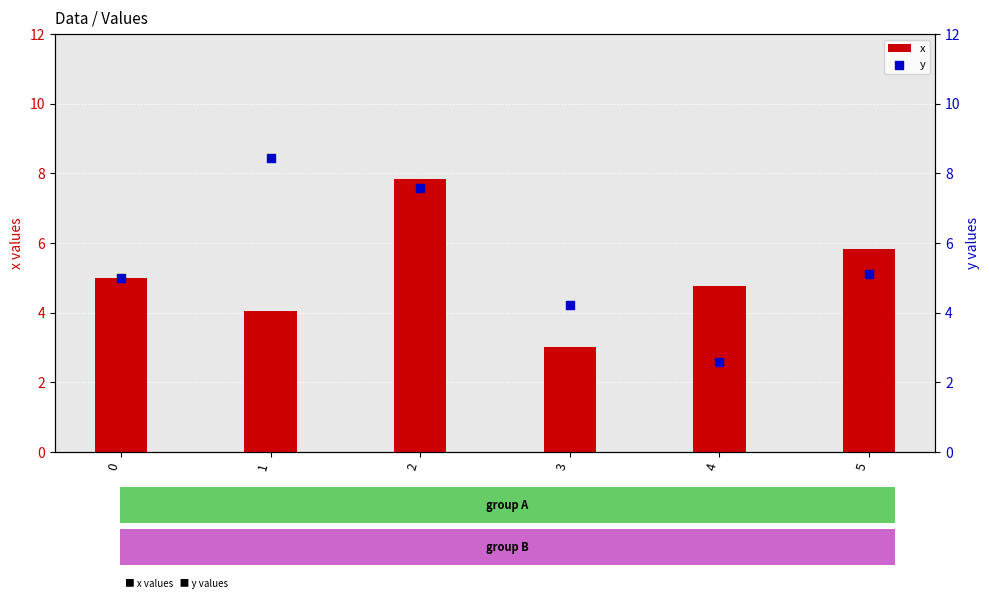

Which series has the largest total across all categories?

y